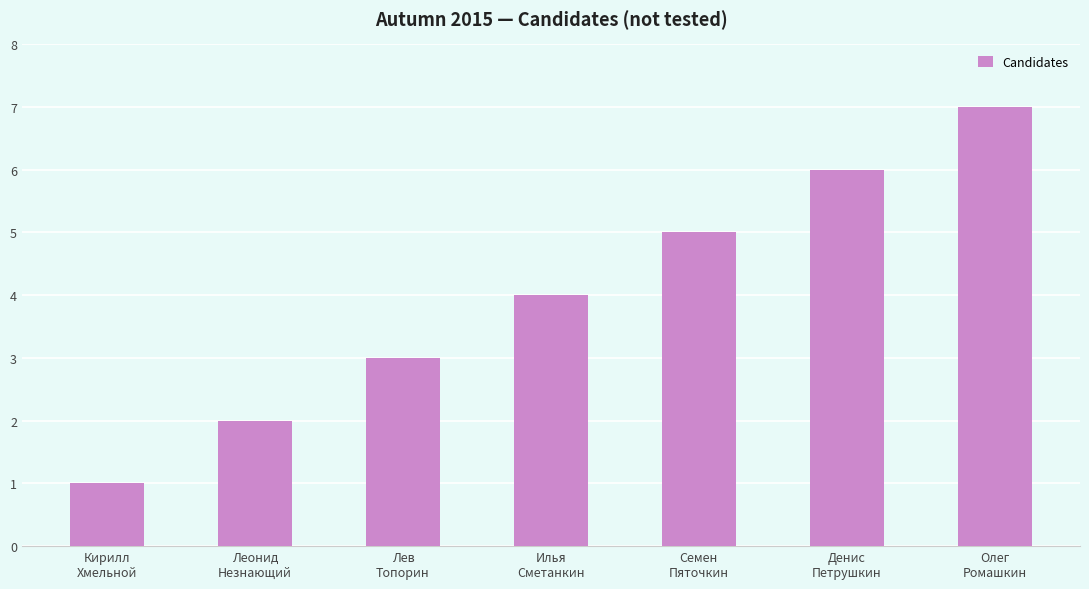

What is the smallest value displayed?

1